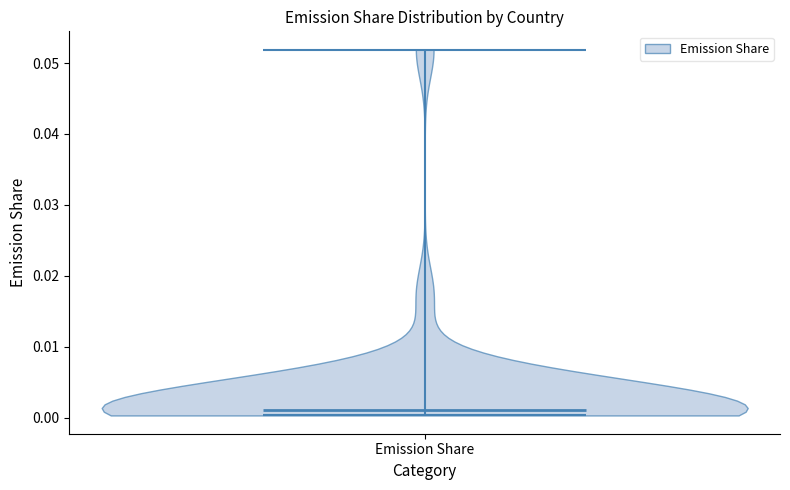

What is the highest point the violin for Emission Share reaches on the y-axis? The values are not printed on the chart, so give them approximately, as read against the axis.

0.052